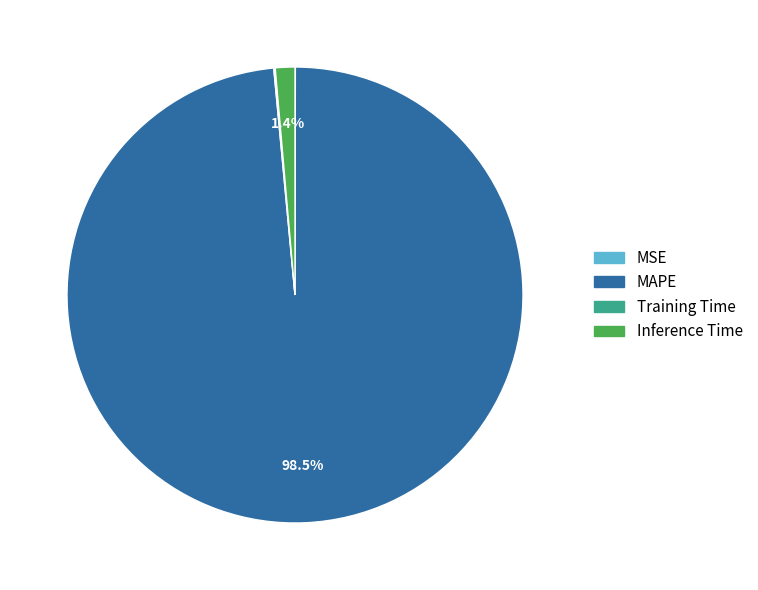

How much of the chart is everything except MAPE?

1.5%